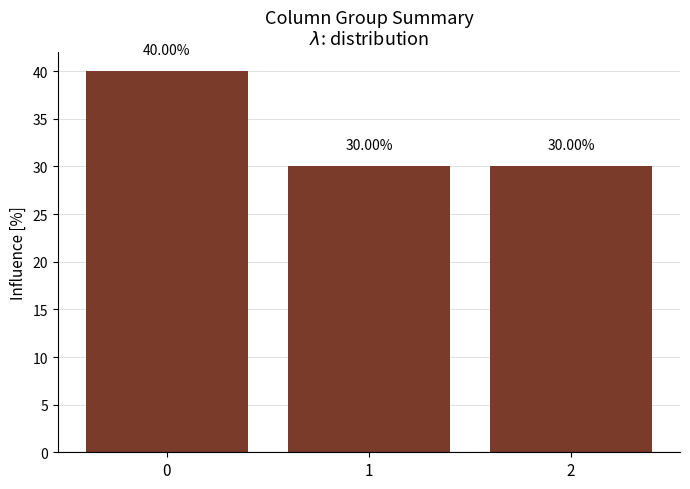

Rank the categories by value from lowest to highest.

1, 2, 0